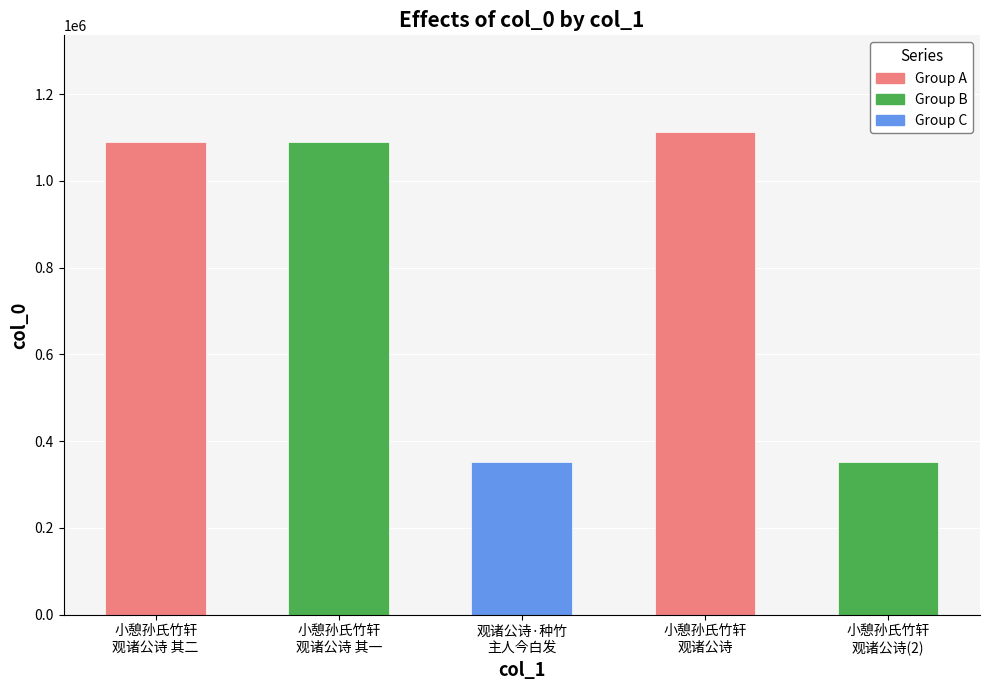

True or false: the data shows 188088 at 观诸公诗·种竹 主人今白发.

False